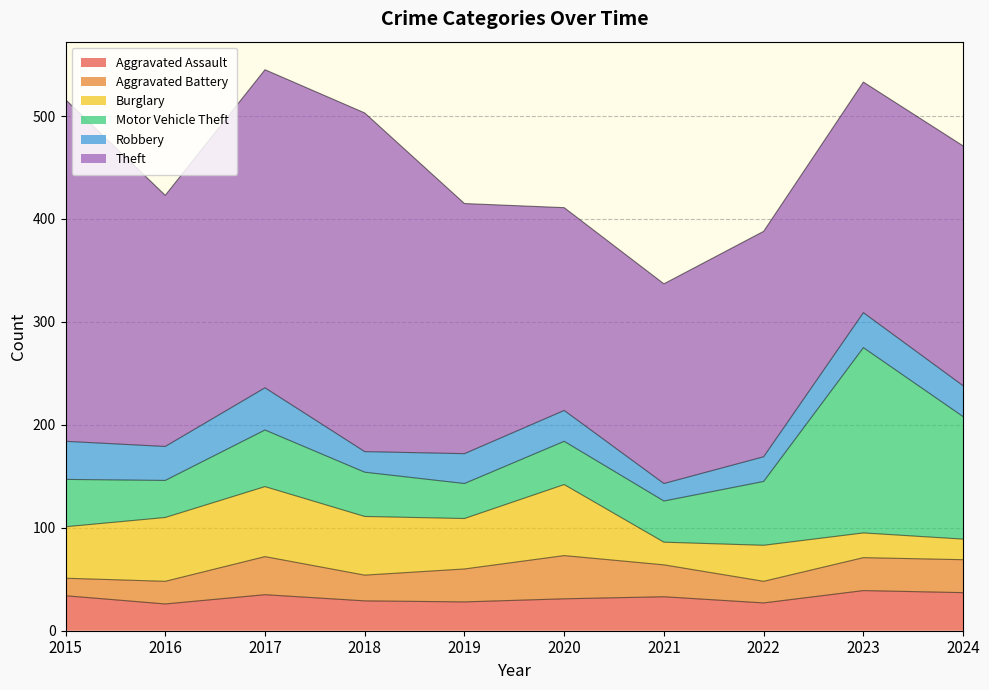

True or false: Aggravated Assault and Theft intersect in this chart.

False